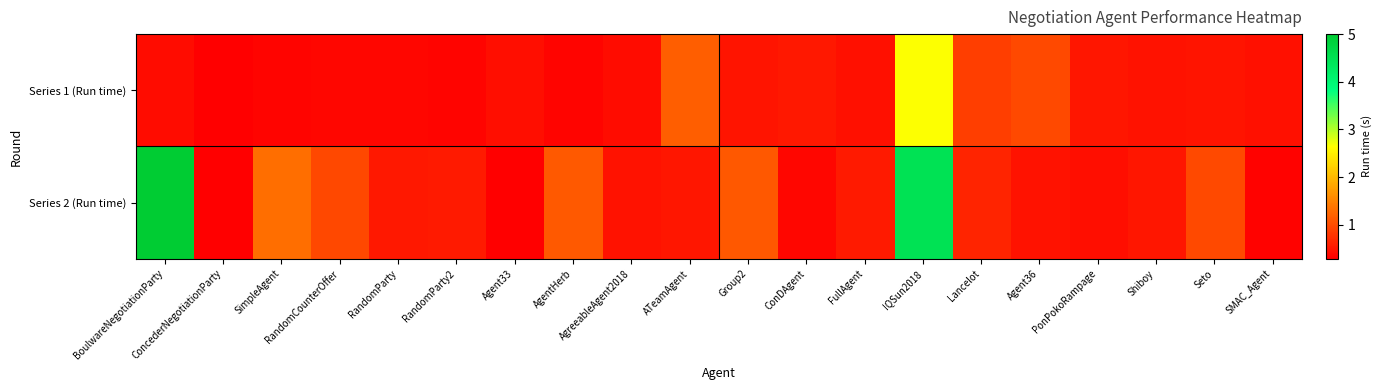

Reading left to right, what are all the values shown in this chart?

Series 1 (Run time): BoulwareNegotiationParty=0.4	ConcederNegotiationParty=0.3	SimpleAgent=0.3	RandomCounterOffer=0.4	RandomParty=0.3	RandomParty2=0.3	Agent33=0.4	AgentHerb=0.3	AgreeableAgent2018=0.4	ATeamAgent=1.1	Group2=0.5	ConDAgent=0.5	FullAgent=0.4	IQSun2018=2.6	Lancelot=0.9	Agent36=1.0	PonPokoRampage=0.5	Shiboy=0.5	Seto=0.5	SMAC_Agent=0.4
Series 2 (Run time): BoulwareNegotiationParty=5.0	ConcederNegotiationParty=0.3	SimpleAgent=1.3	RandomCounterOffer=1.0	RandomParty=0.5	RandomParty2=0.5	Agent33=0.3	AgentHerb=1.1	AgreeableAgent2018=0.5	ATeamAgent=0.5	Group2=1.1	ConDAgent=0.3	FullAgent=0.5	IQSun2018=4.5	Lancelot=0.6	Agent36=0.5	PonPokoRampage=0.4	Shiboy=0.5	Seto=1.0	SMAC_Agent=0.3